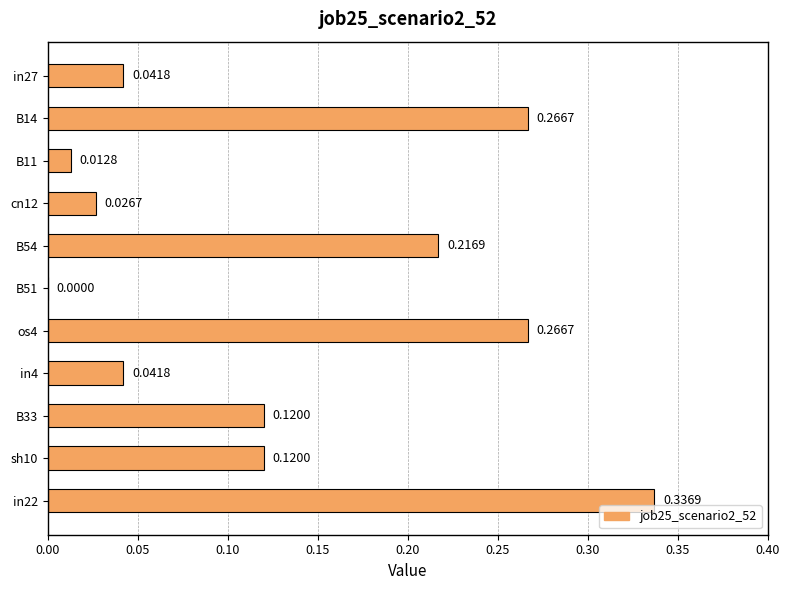

What is the sum of all values?

1.5